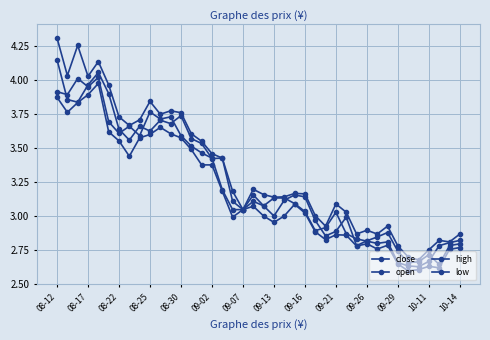

How many categories are shown in the chart?

40